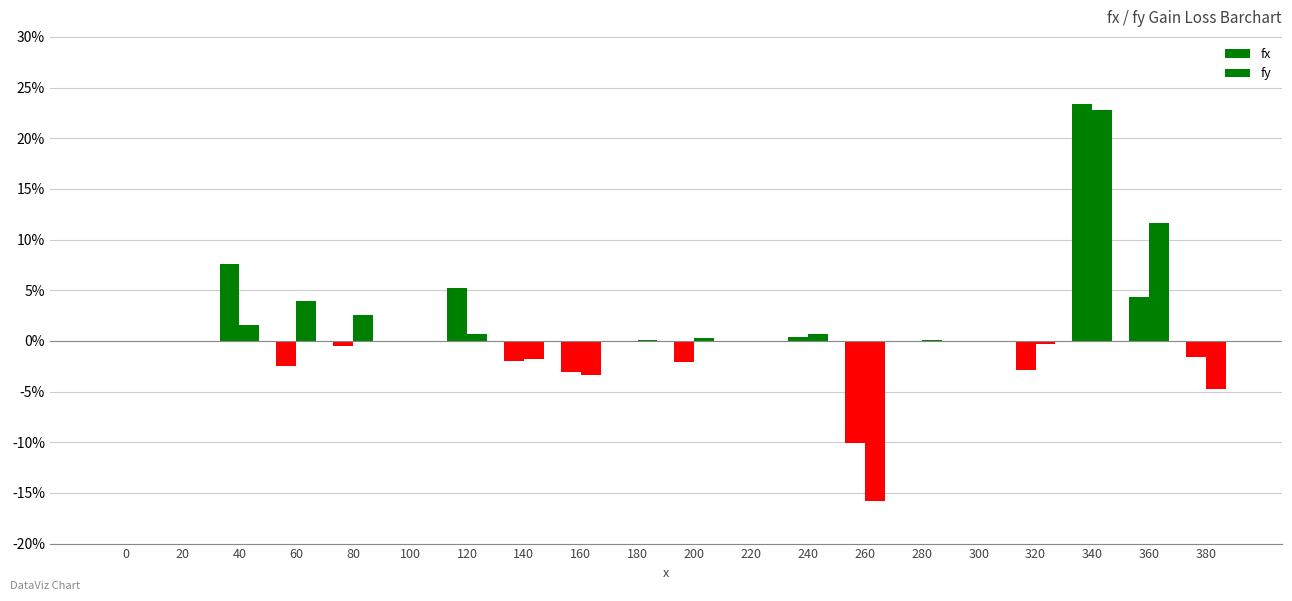

What is the sum of all fx values?

0.2